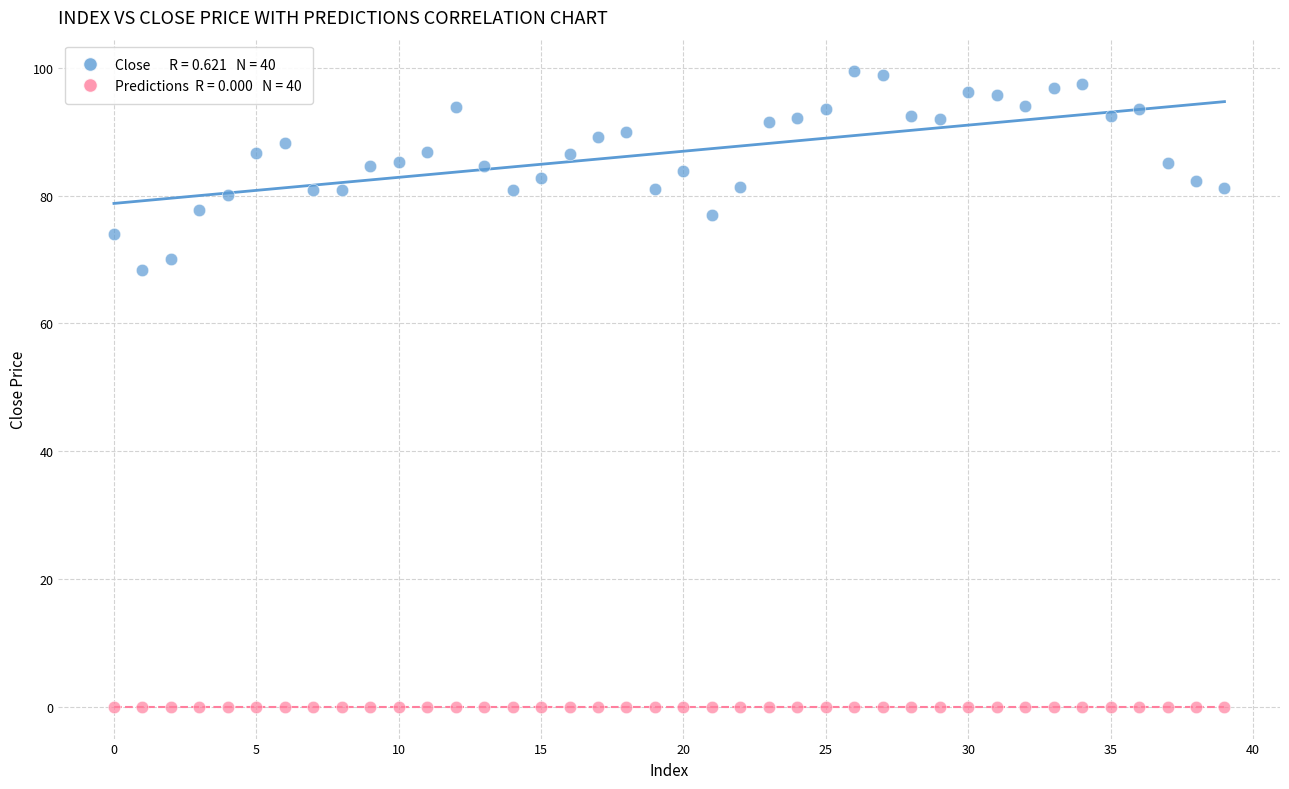

Across all series, what Y value is closest to 49?

68.4